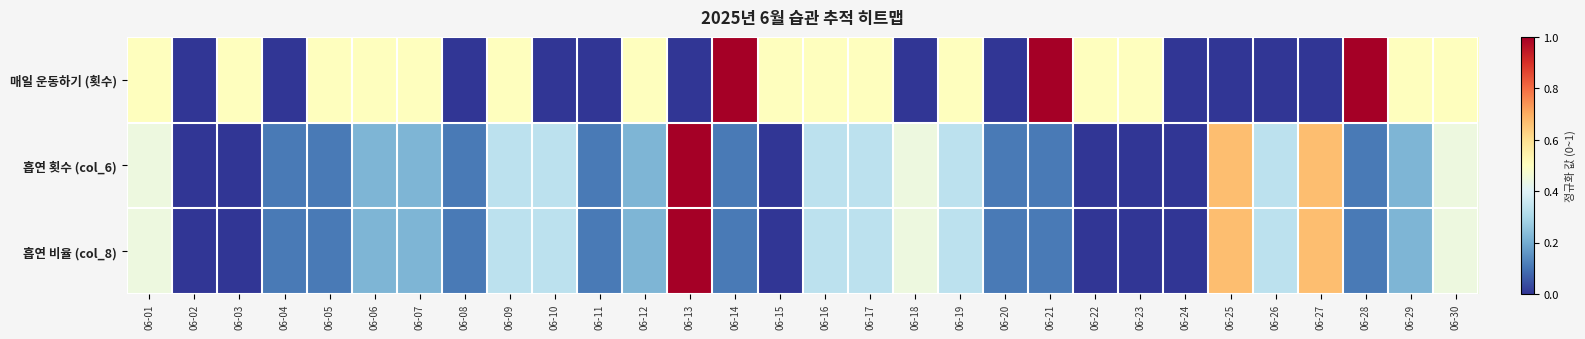

Rank the series at 06-19 from highest to lowest value.

매일 운동하기 (횟수), 흡연 횟수 (col_6), 흡연 비율 (col_8)